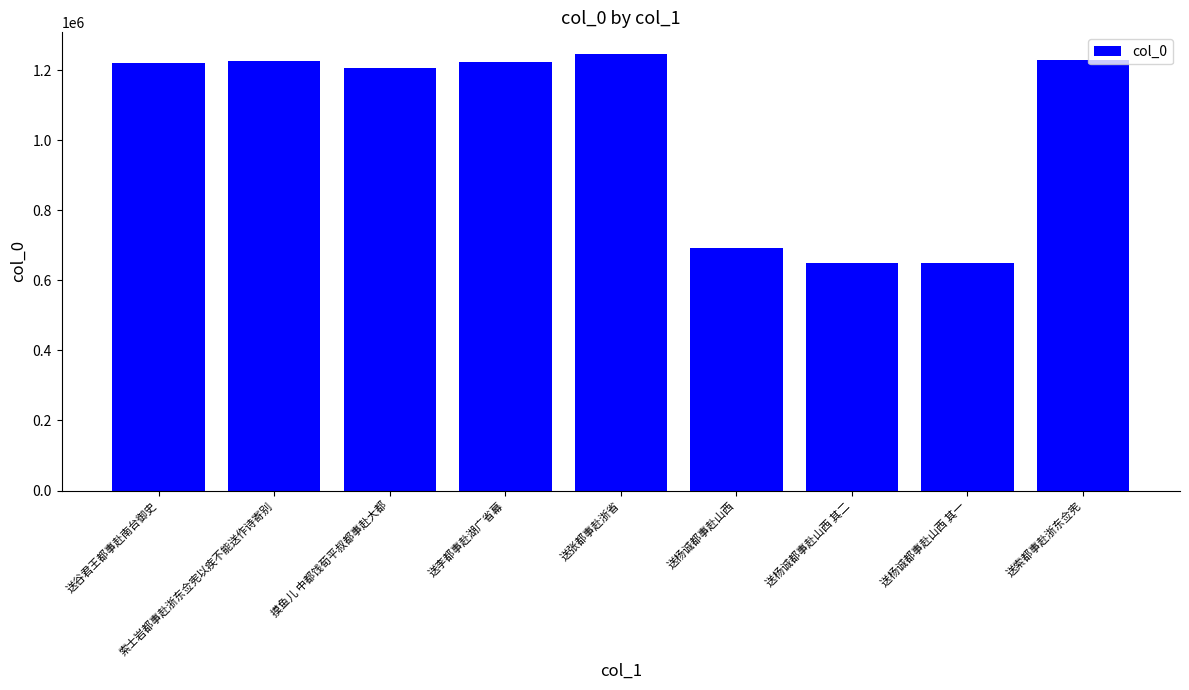

What is the ratio of the value at 送杨诚都事赴山西 其一 to the value at 送李都事赴湖广省幕?

0.5